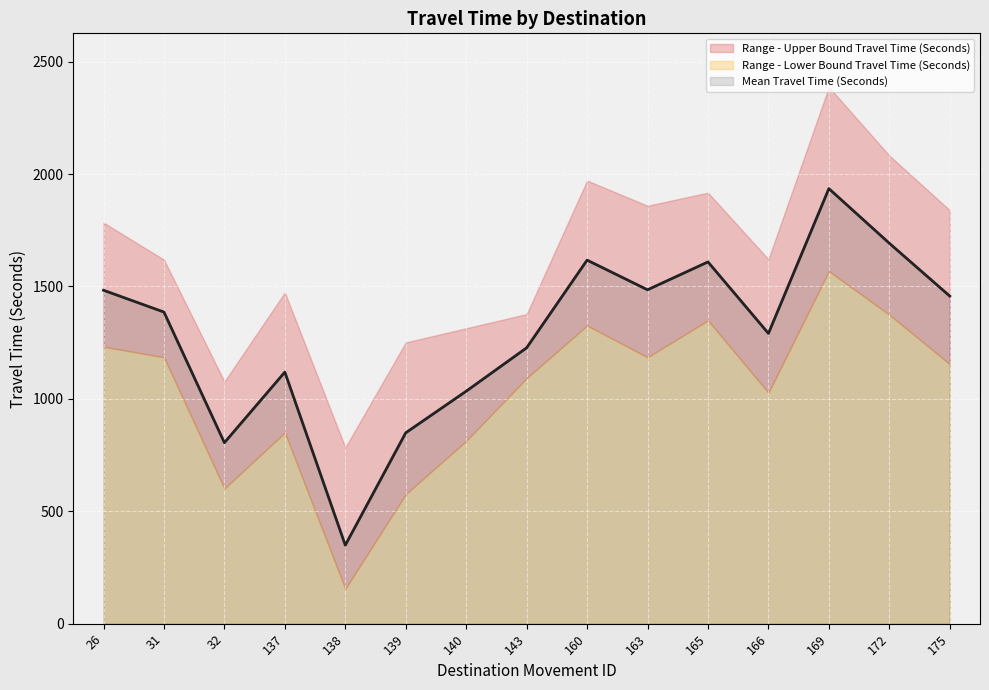

Is the value of Range - Upper Bound Travel Time (Seconds) at 138 greater than the value of Range - Lower Bound Travel Time (Seconds) at 172?

No